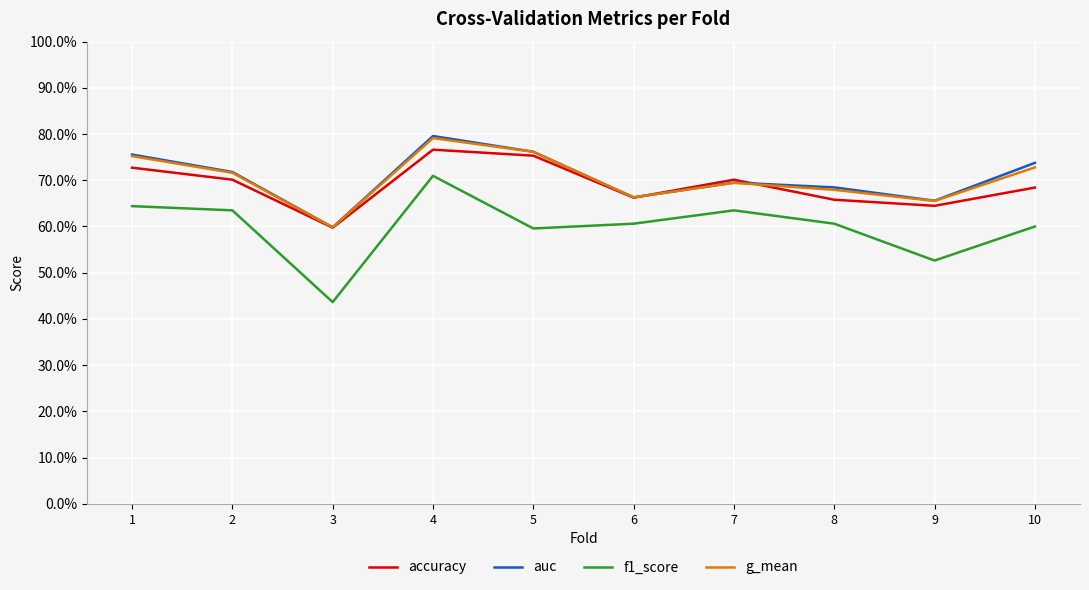

What are all the series names shown in the legend?

accuracy, auc, f1_score, g_mean